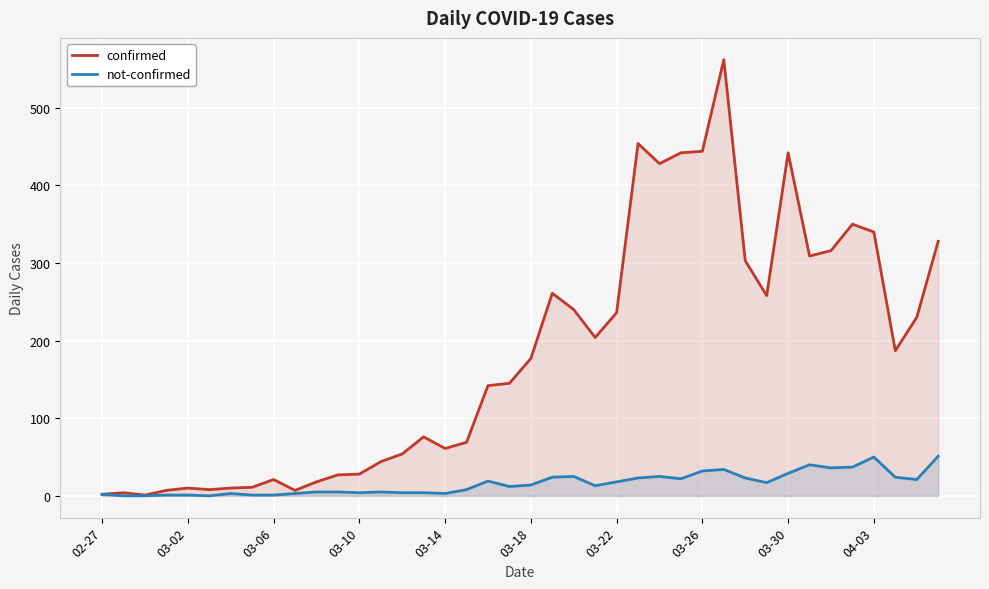

Rank the series by their maximum value, from highest to lowest.

confirmed, not-confirmed